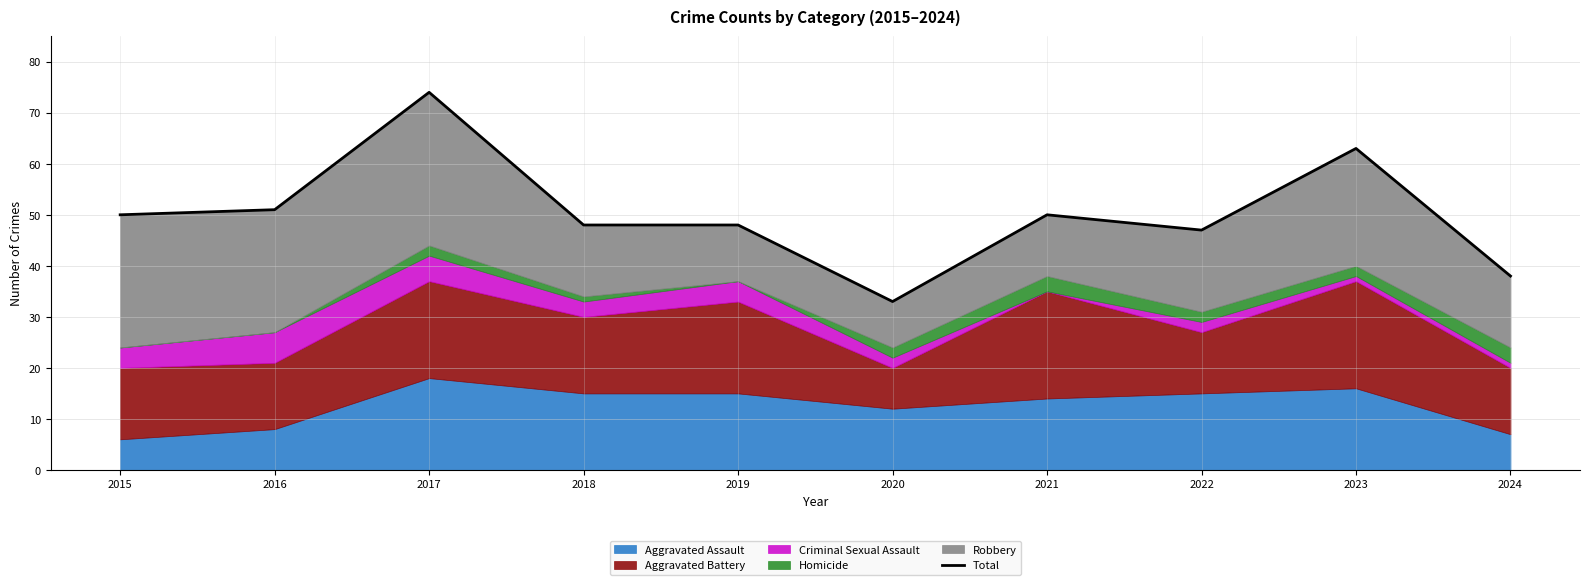

At which label does the data first exceed 50?

2016